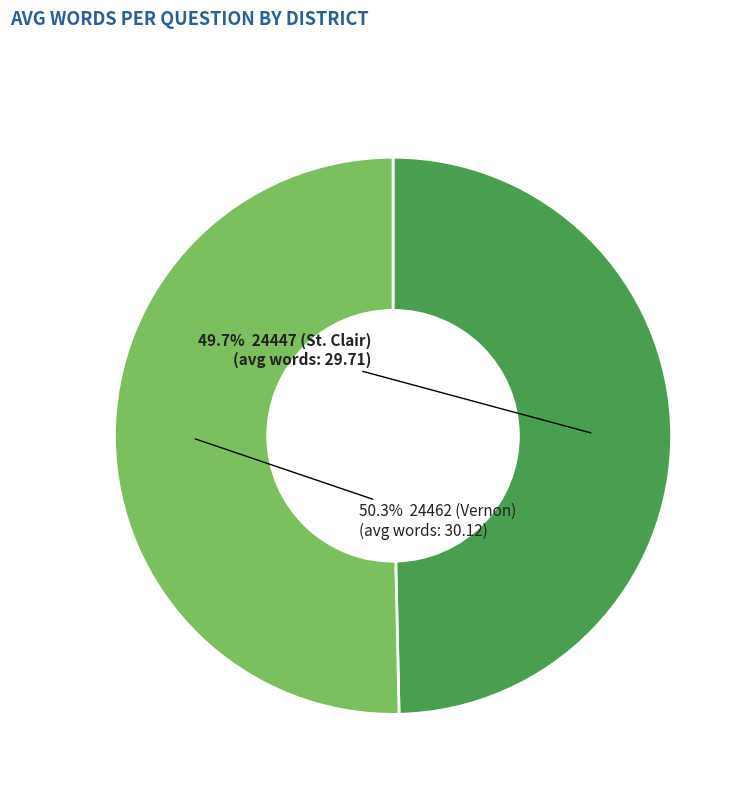

Count the number of slices in the pie.

2